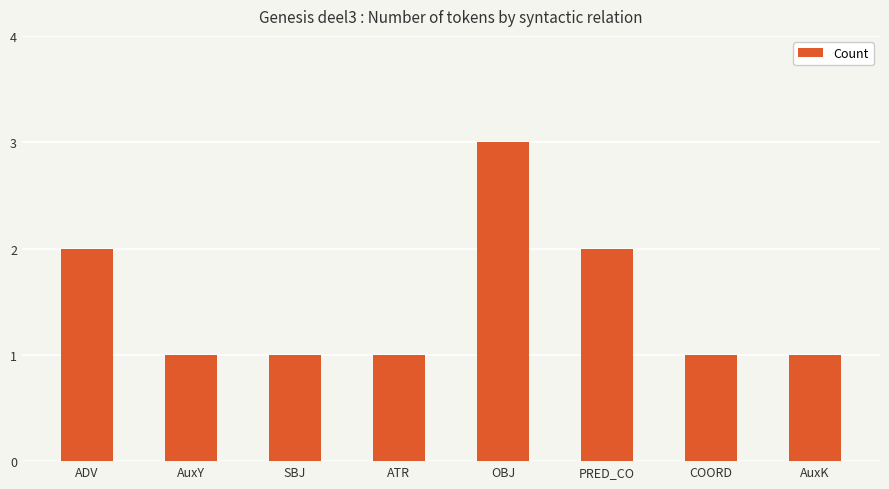

The value at PRED_CO is 2. True or false?

True